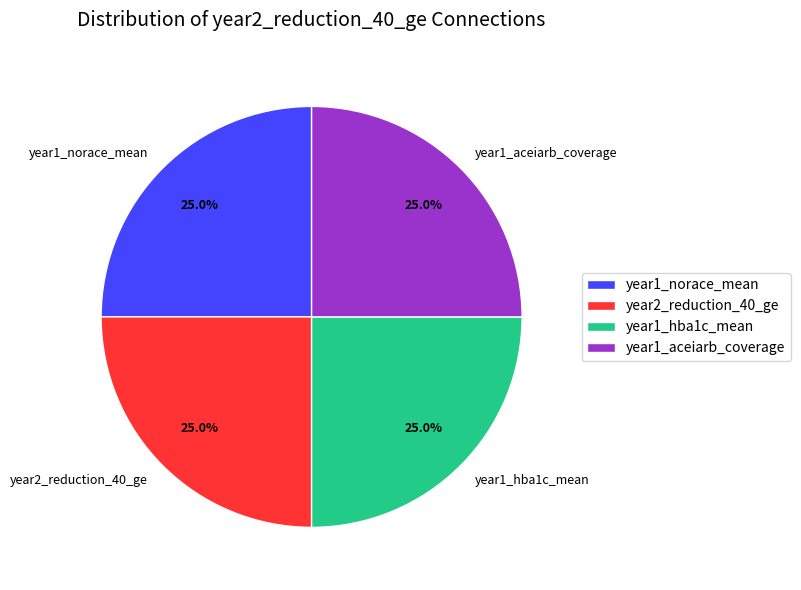

What is the total percentage of year2_reduction_40_ge and year1_hba1c_mean?

50.0%